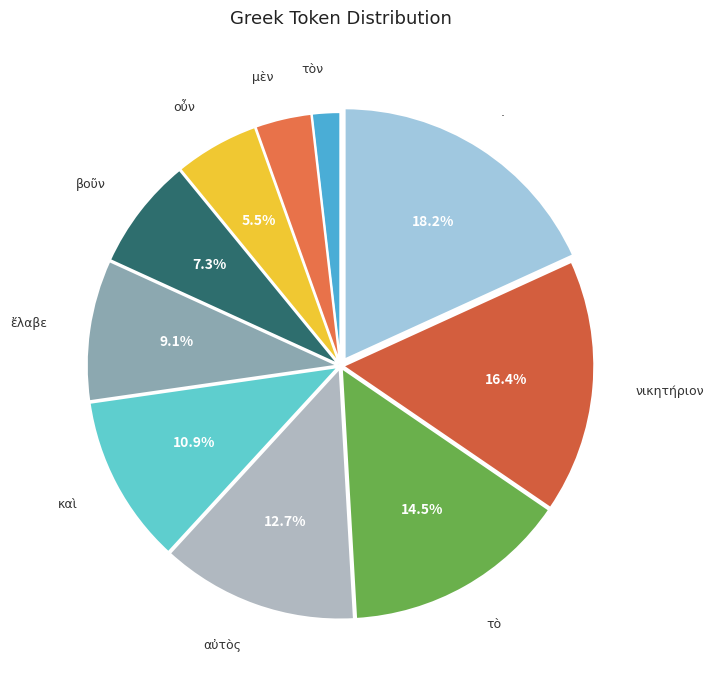

Do νικητήριον and τὸ together represent more than half of the pie?

No